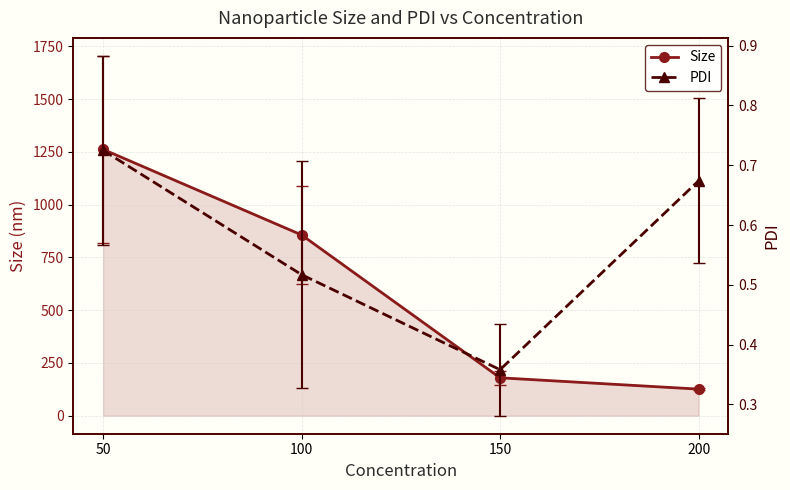

What is the value of the PDI point at the 1st from the left?

0.7